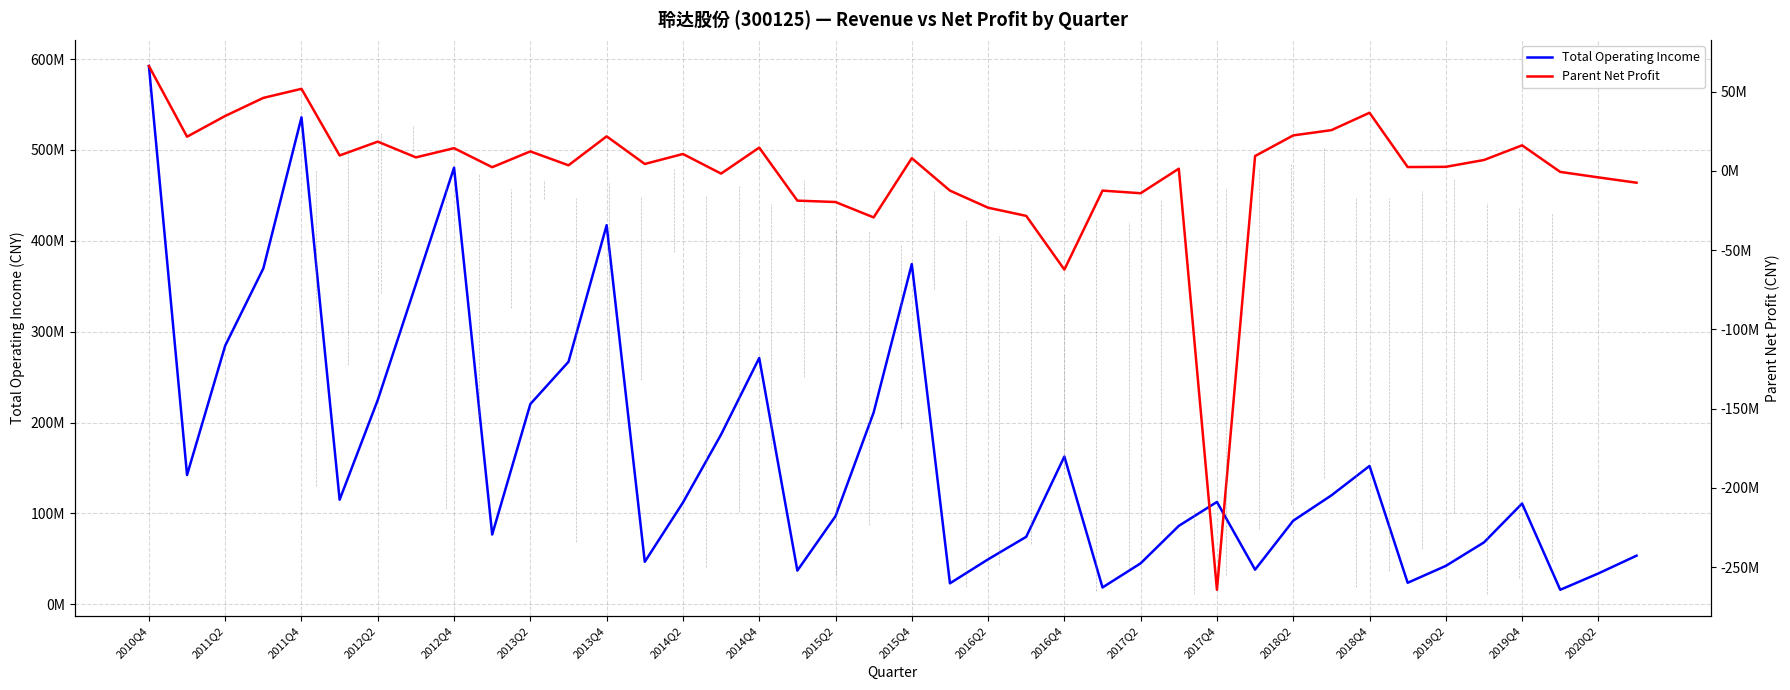

Read the Total Operating Income value at 35.

68155602.3